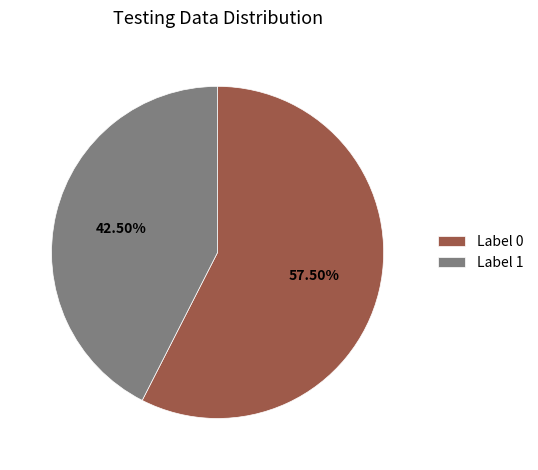

Rank the categories by value from highest to lowest.

Label 0, Label 1